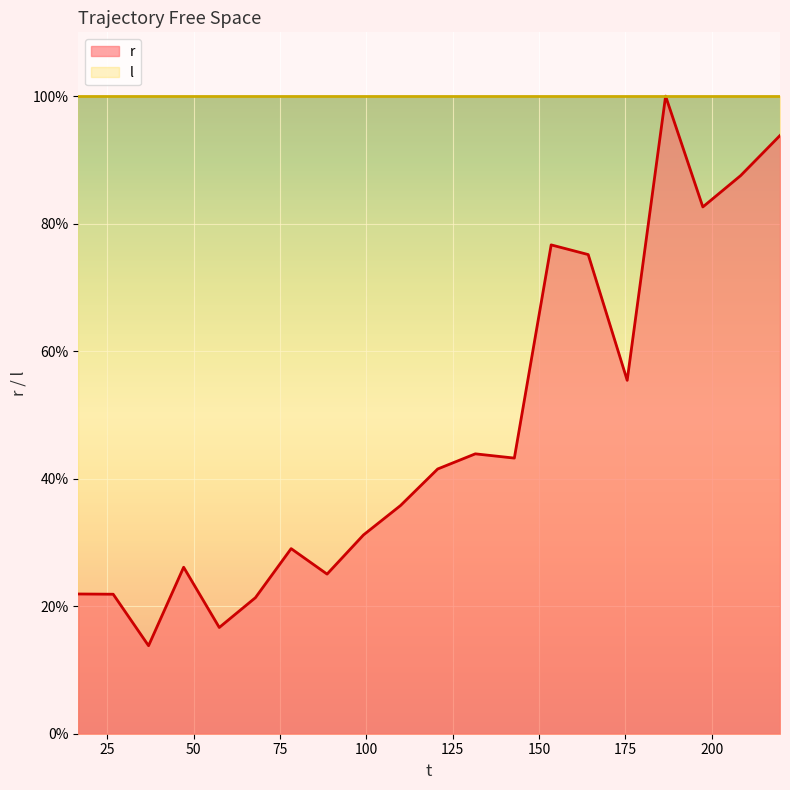

What is the sum of all values?

942.6